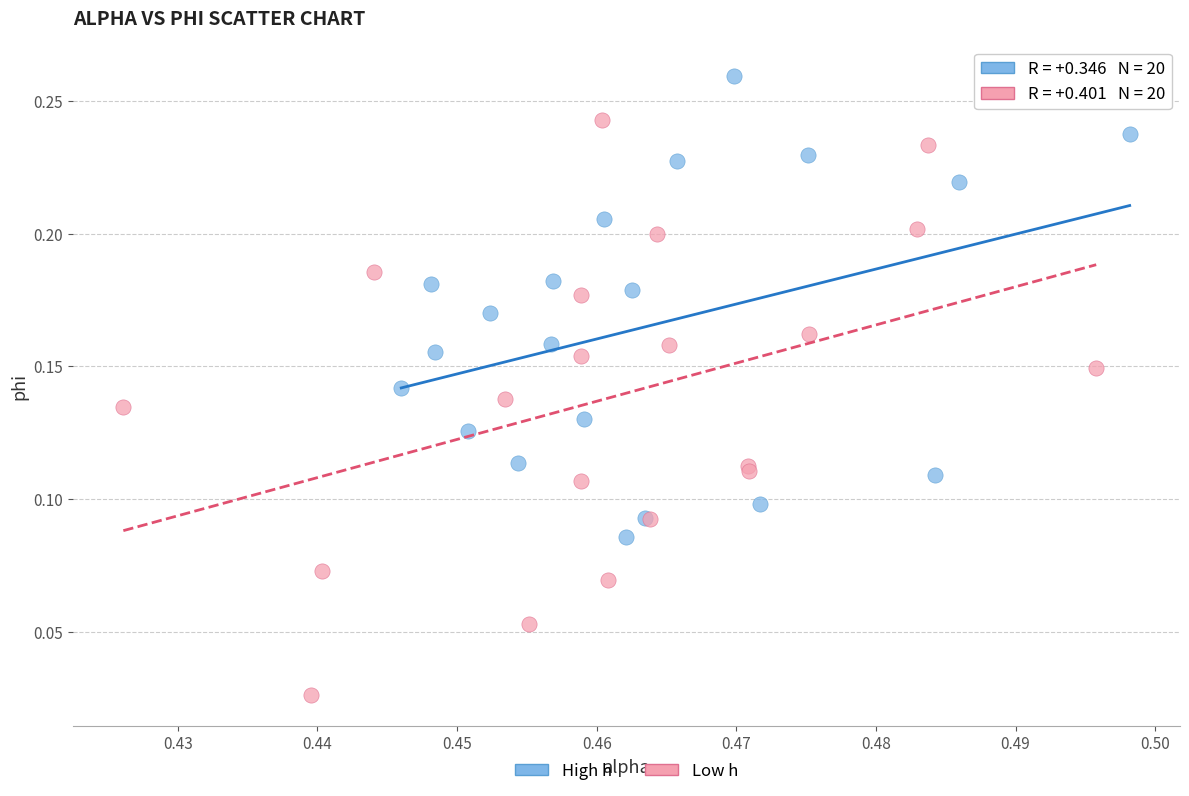

Which series contains the lowest Y value?

Low h